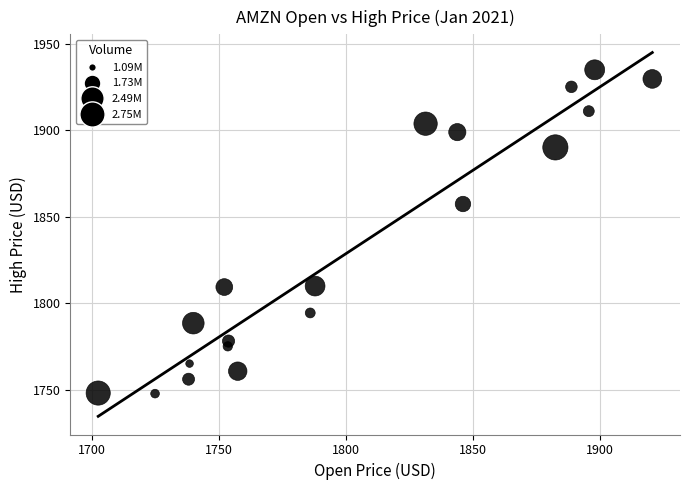

What is the range of Y values (max minus min)?

187.2